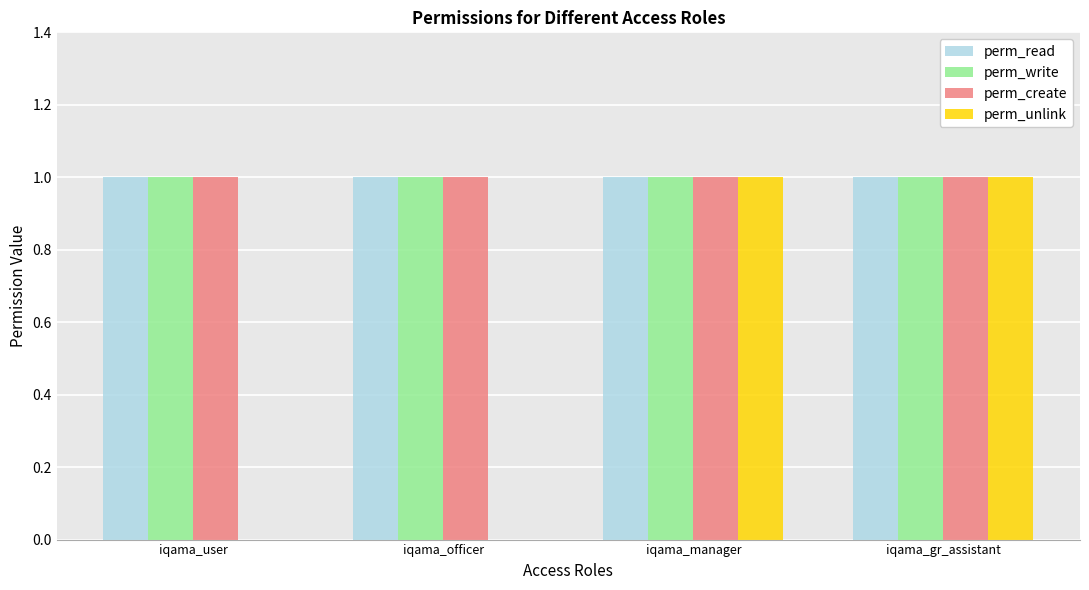

Between iqama_user and iqama_gr_assistant, which series saw the biggest shift?

perm_unlink